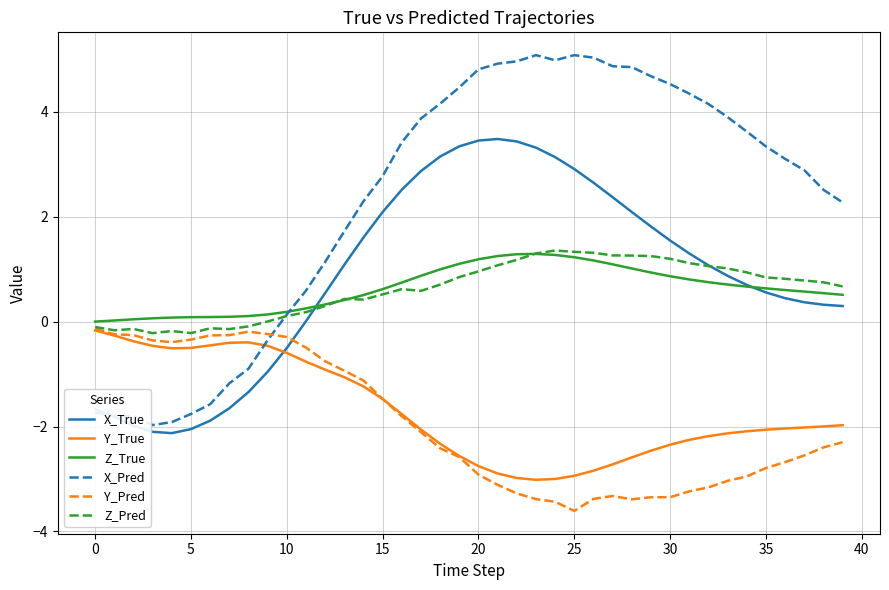

What is the highest value of the Z_Pred series?

1.4